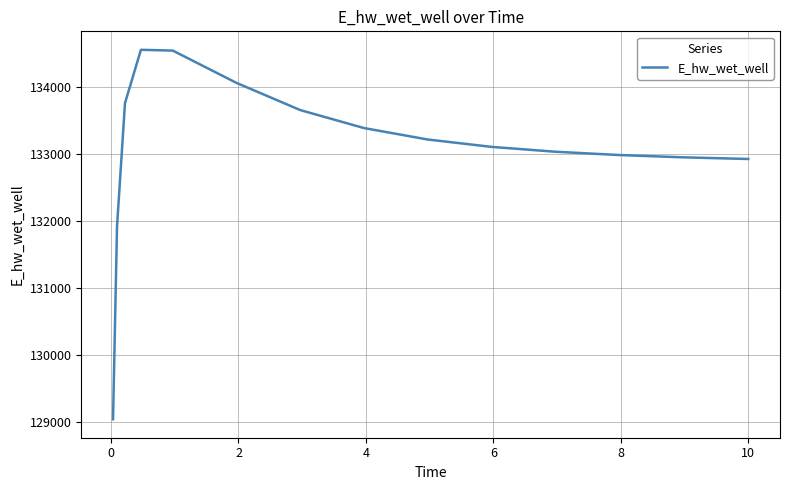

What is the maximum value shown in the chart?

134562.9